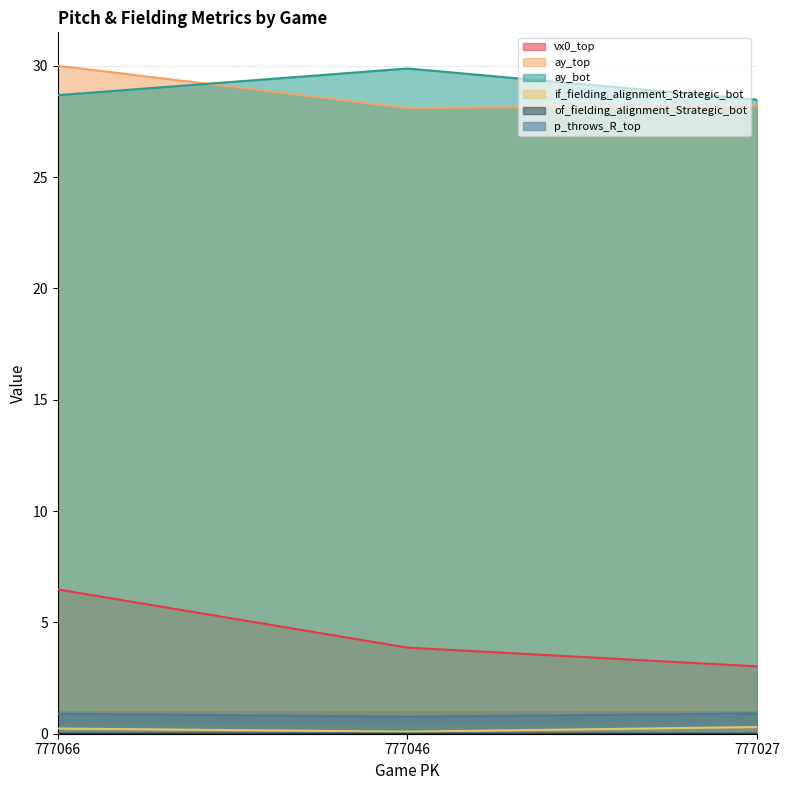

At which category is the sum across all series the highest?

777066